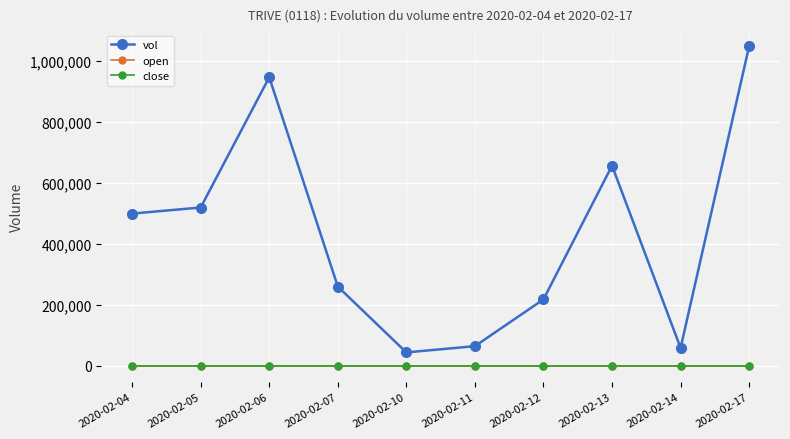

What are all the series names shown in the legend?

vol, open, close